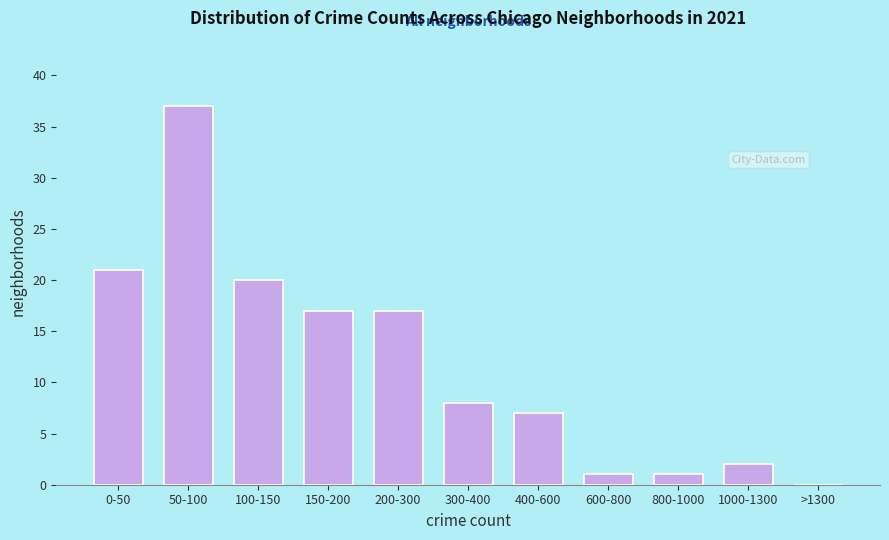

Reading right to left, extract all data points from this chart.

>1300=0	1000-1300=2	800-1000=1	600-800=1	400-600=7	300-400=8	200-300=17	150-200=17	100-150=20	50-100=37	0-50=21